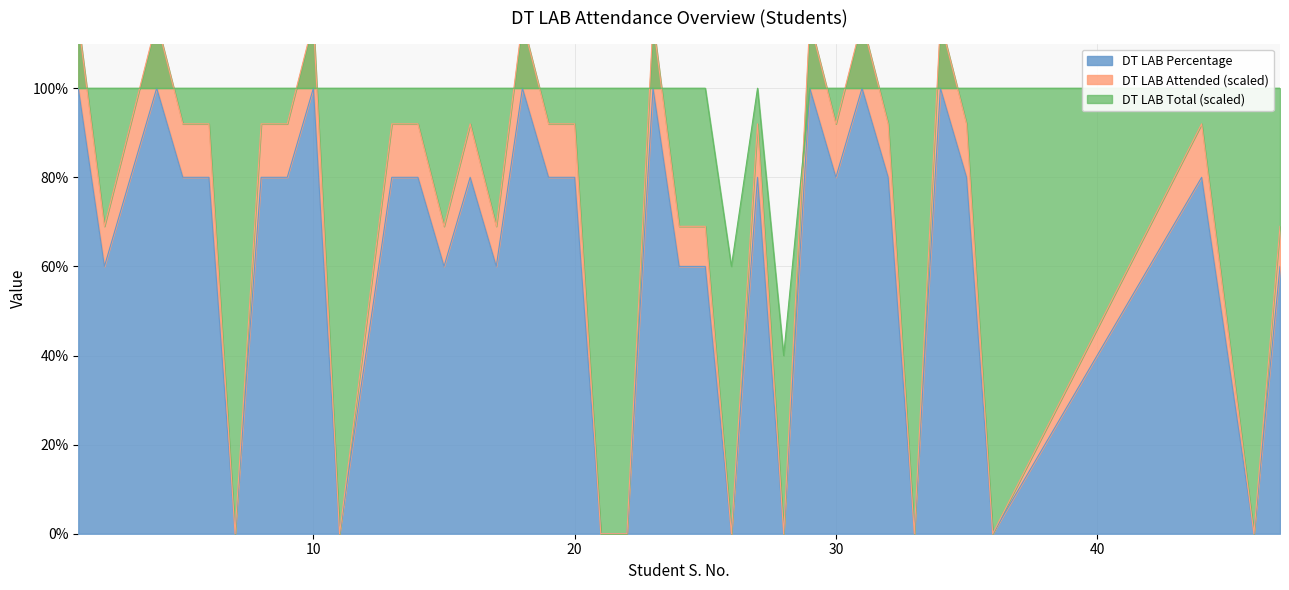

What is the sum of all DT LAB Total values?

3900